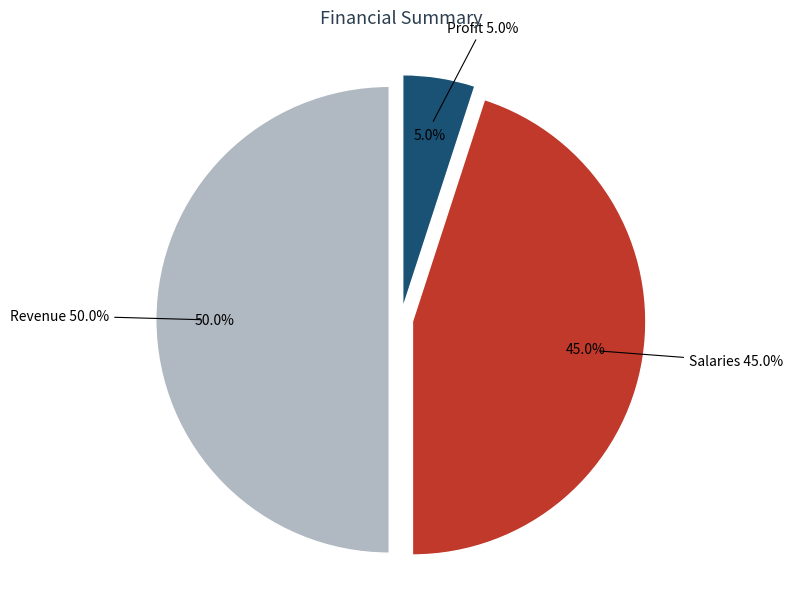

Does Profit account for over 50% of the chart?

No